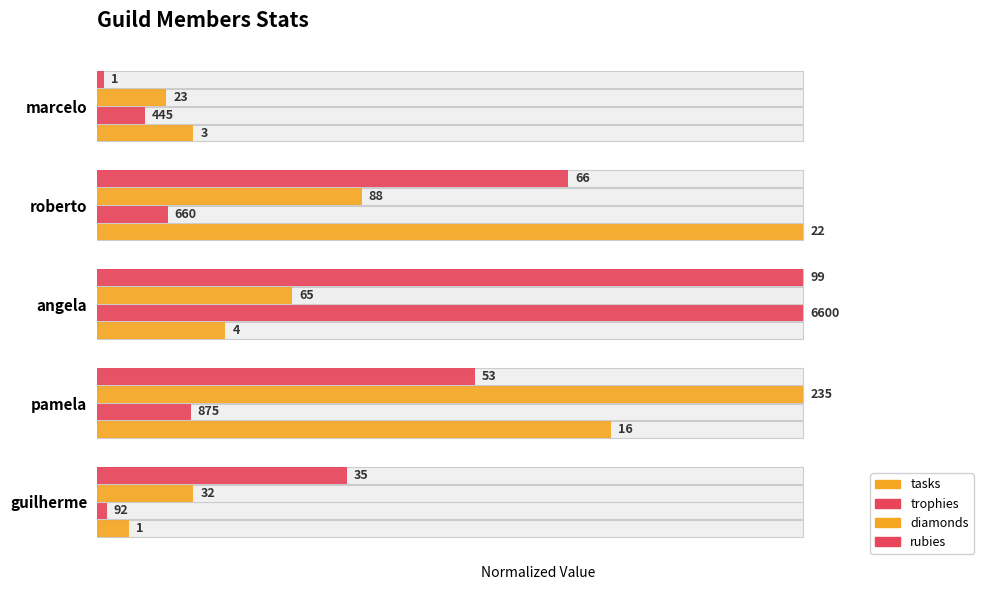

What are all the series names shown in the legend?

tasks, trophies, diamonds, rubies